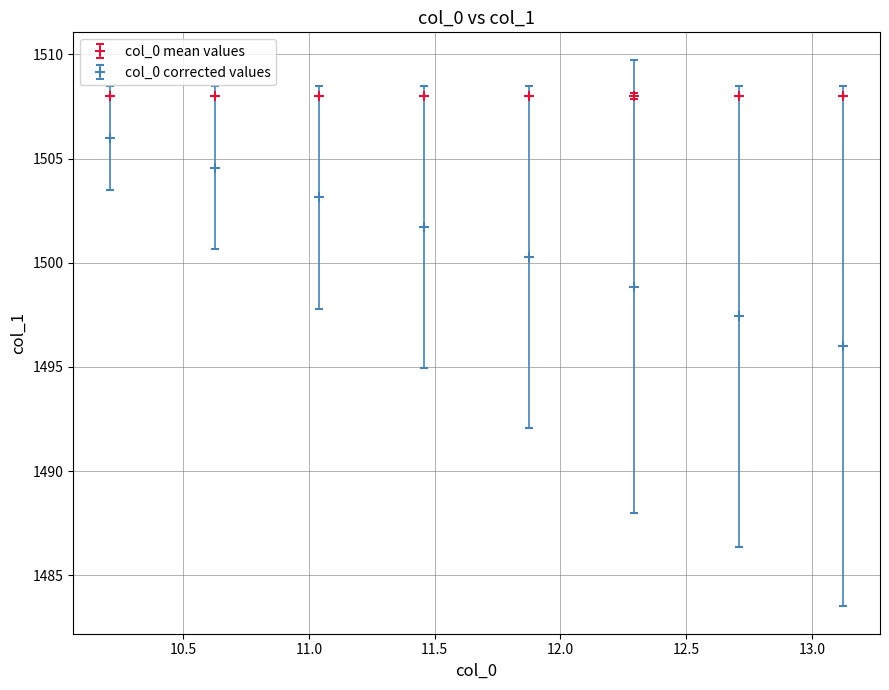

What is the average value of the col_0 corrected values series?

1501.0